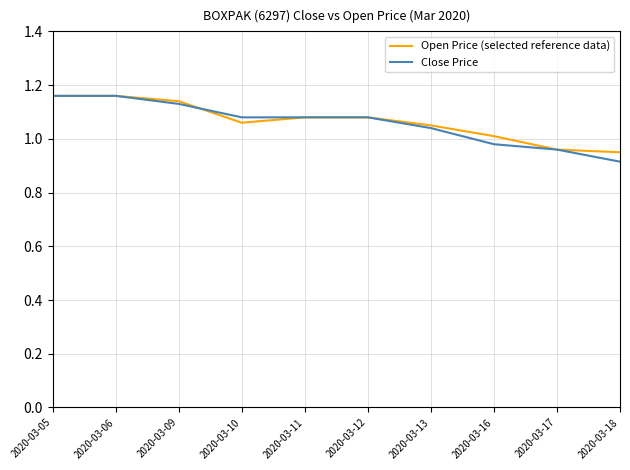

Is the value of Close Price at 2020-03-16 greater than the value of Open Price (selected reference data) at 2020-03-13?

No